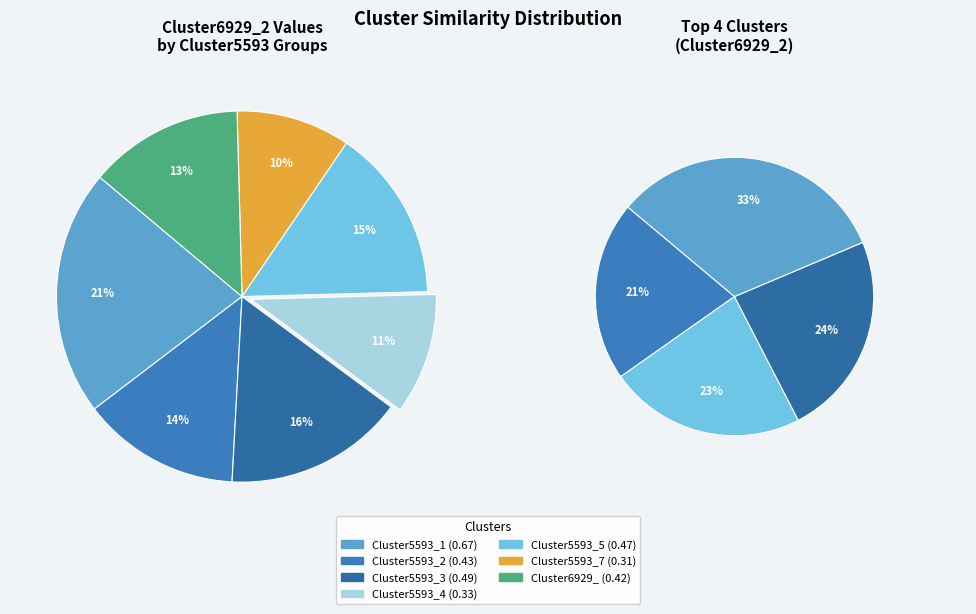

To the nearest percent, what is the difference between the largest and smallest slice percentages?

12%